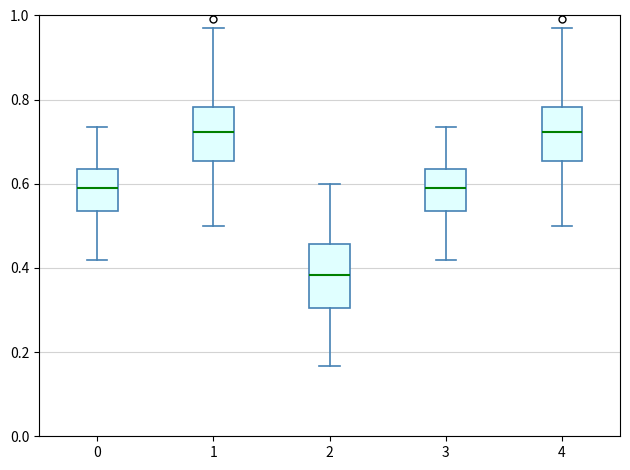

Where is the upper edge of the box at x = 4 on the y-axis? The values are not printed on the chart, so give them approximately, as read against the axis.

0.78